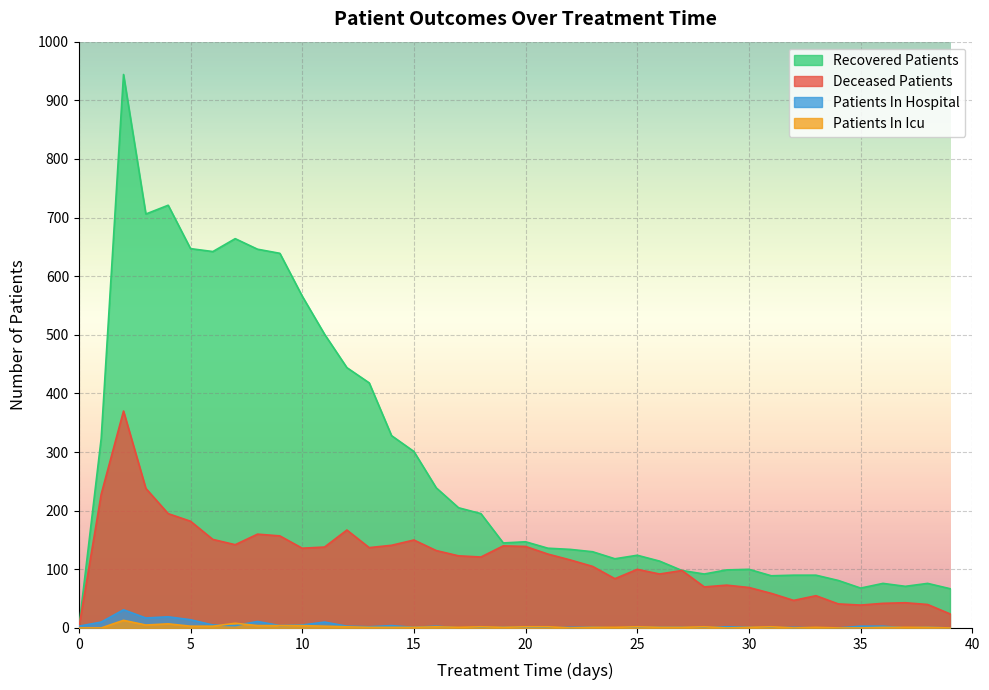

At which category does patients_in_hospital reach its first local valley?

3